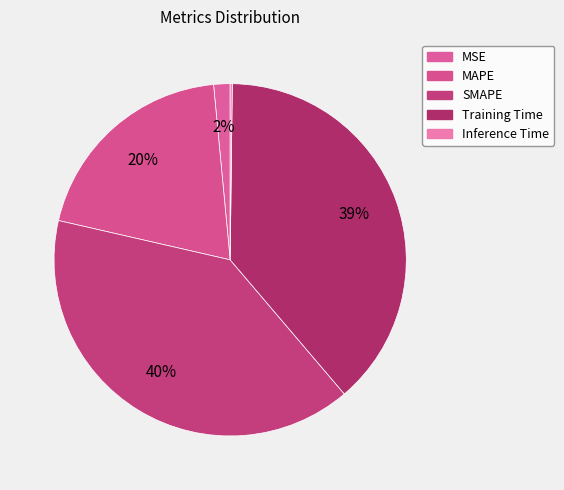

What percentage do Training Time and Inference Time together represent?

38.8%